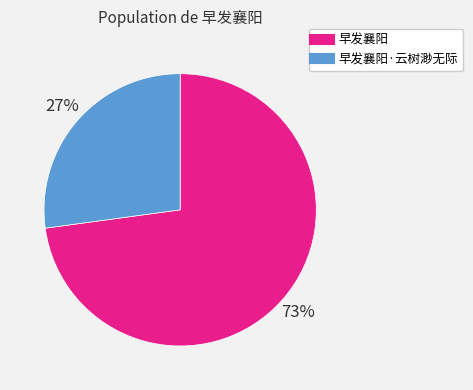

Does any single category account for the majority?

Yes